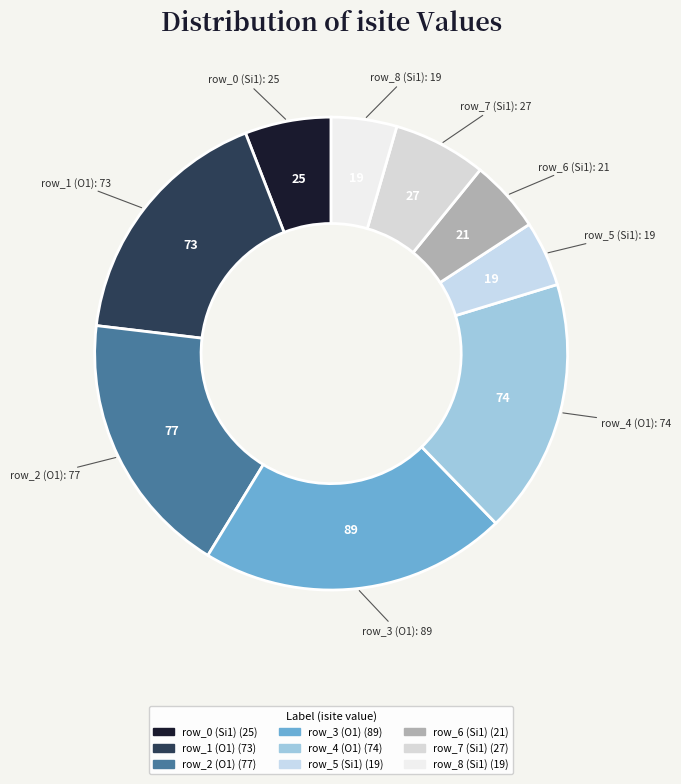

Does any single category account for the majority?

No